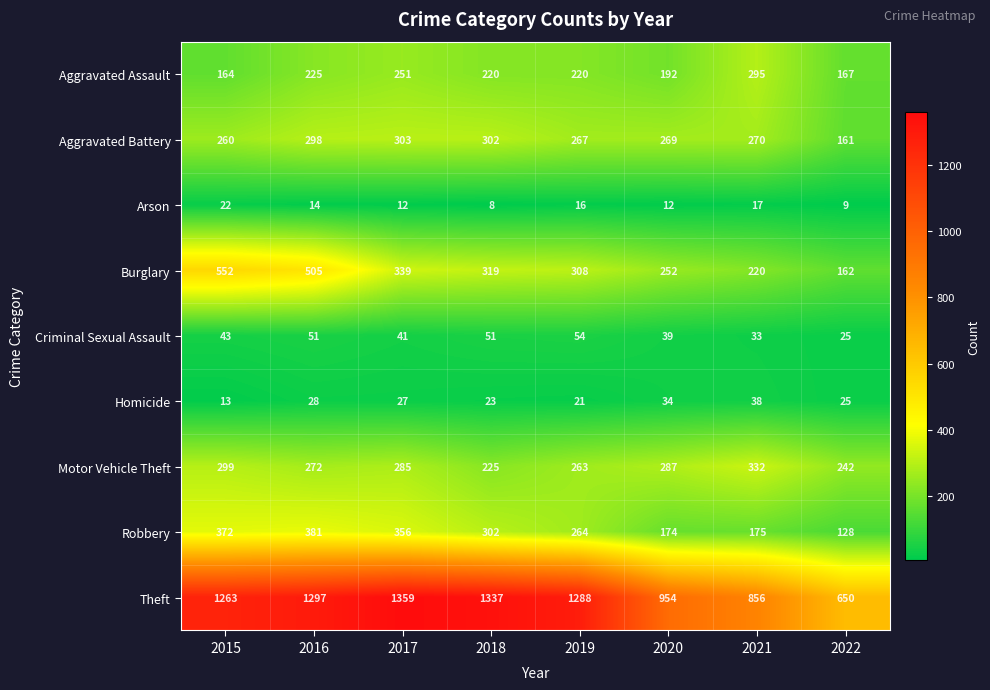

At which category does the chart reach its peak across all series?

2017